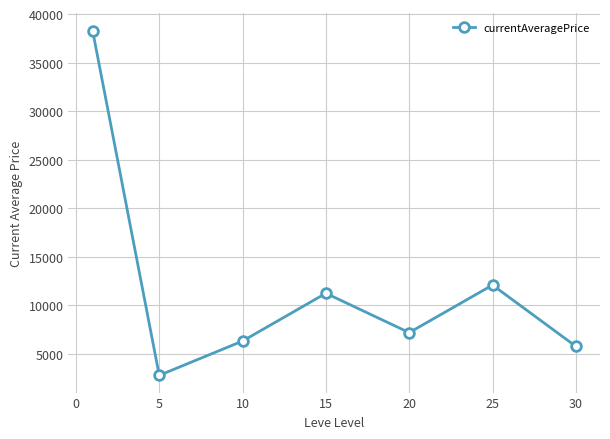

Reading left to right, transcribe all the data shown in this chart.

38305.1	2779.2	6311.3	11233.3	7181.7	12081.8	5768.9